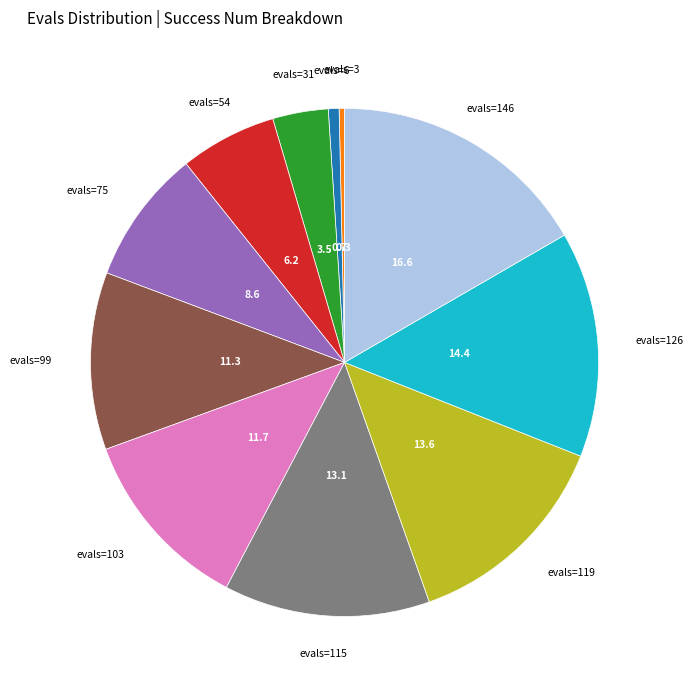

Is there any slice that represents more than half of the pie?

No